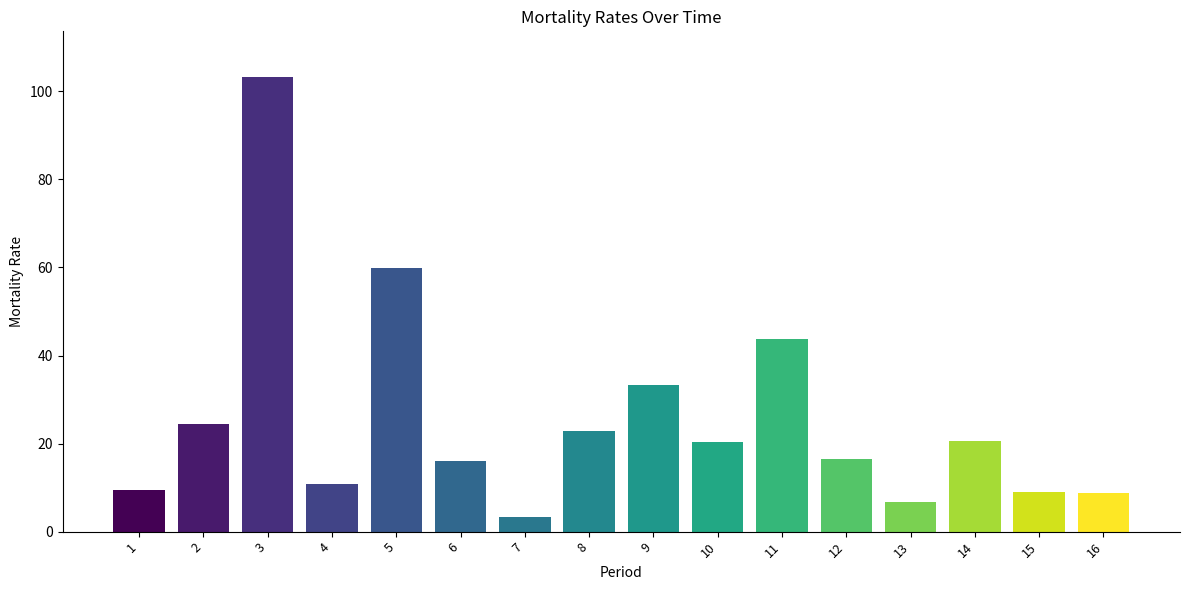

What is the value of the 14th bar from the left?

20.5